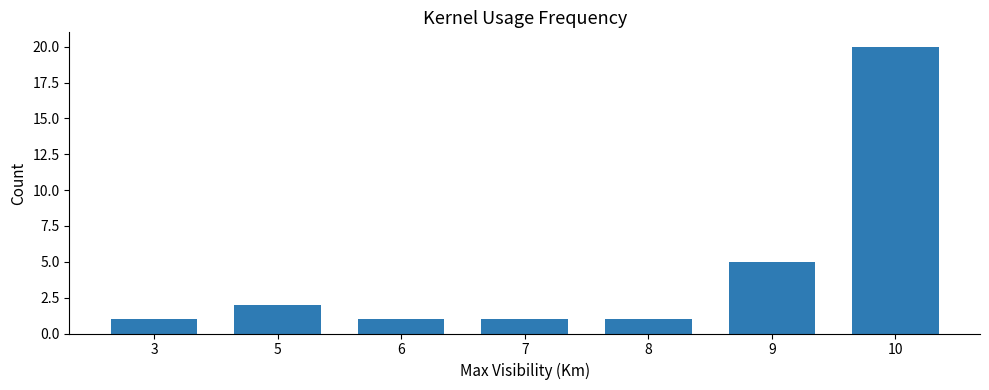

True or false: the data shows 1 at 6.

True